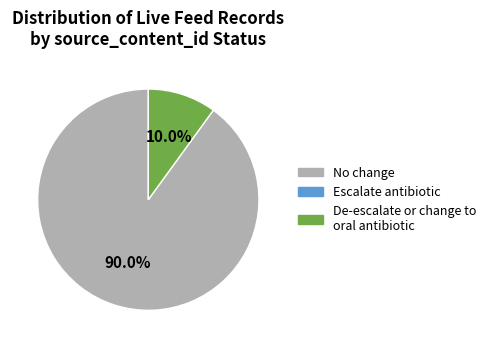

Count the number of slices in the pie.

2